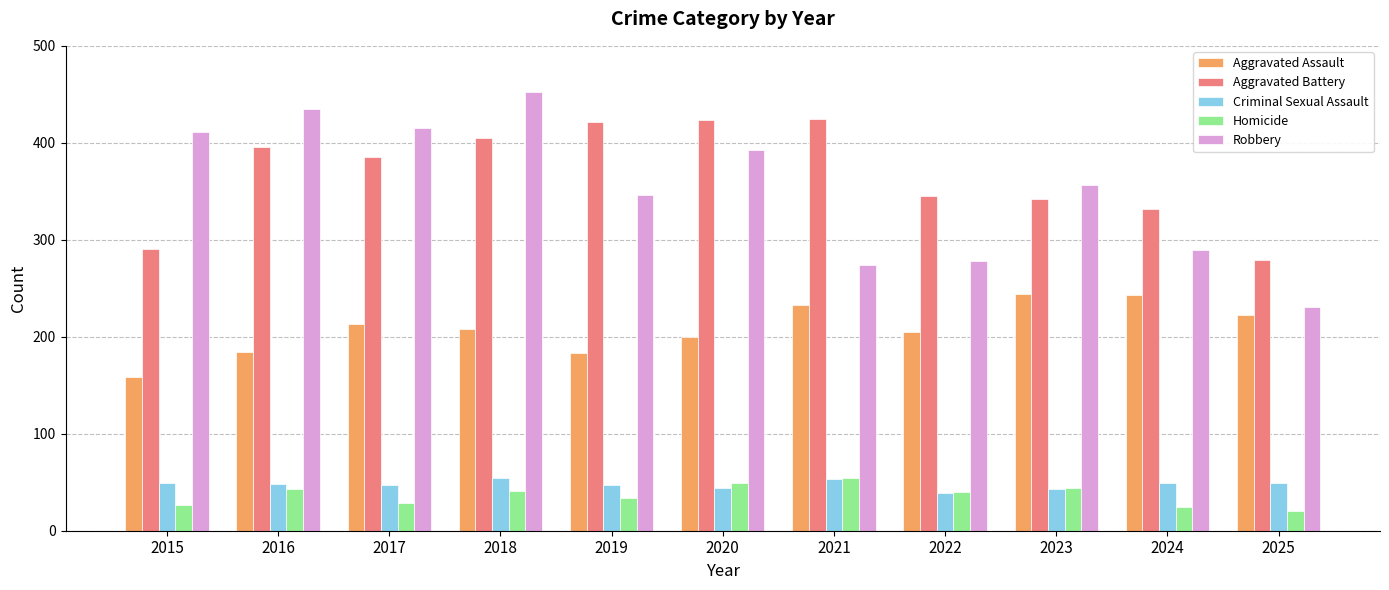

Are the bars horizontal?

No